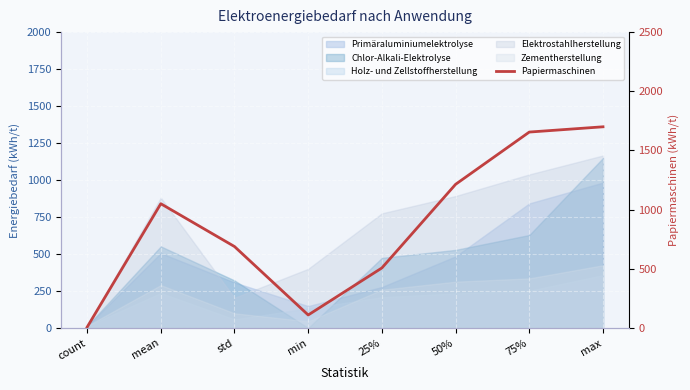

True or false: the data shows 12.4 at count.

False